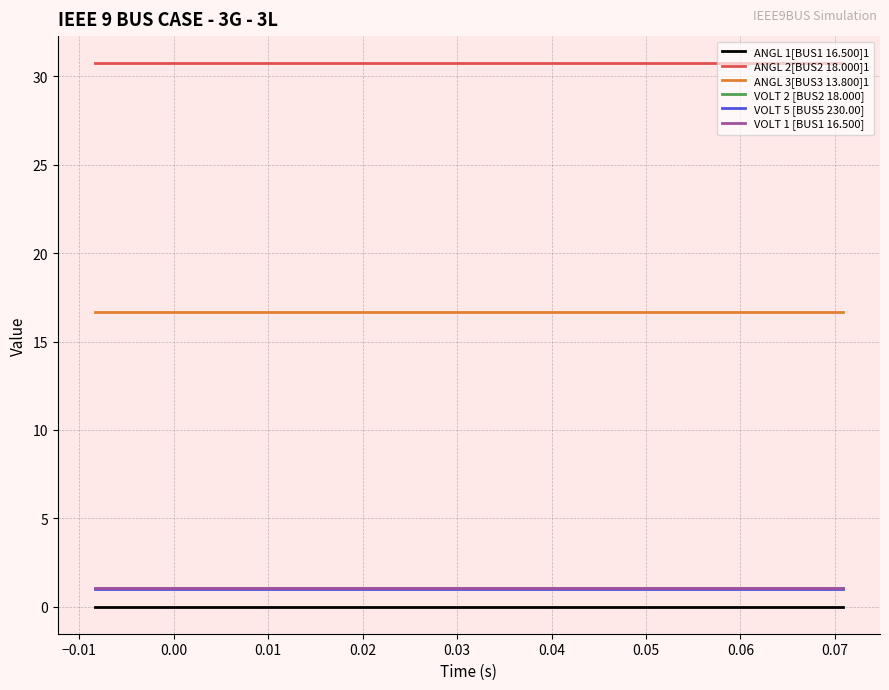

Does the chart have visible grid lines?

Yes